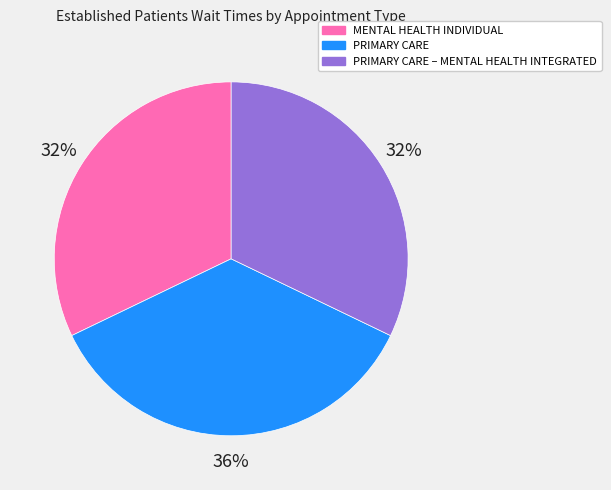

What is the largest slice in the pie chart?

PRIMARY CARE